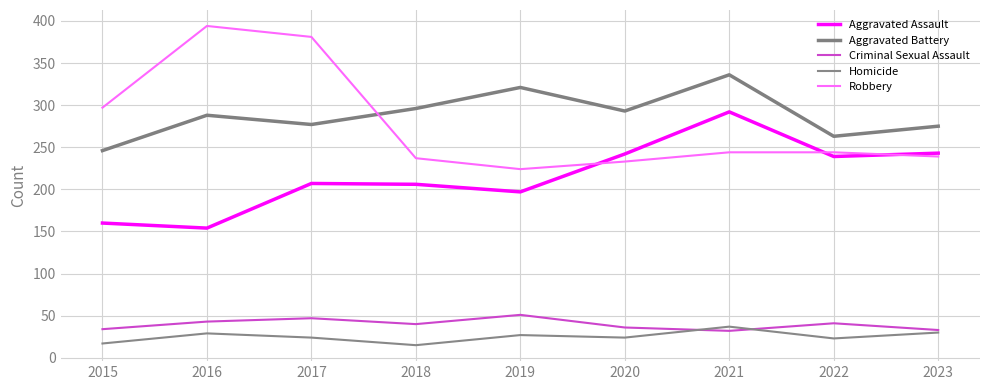

Is this an area chart (filled region under the line)?

No